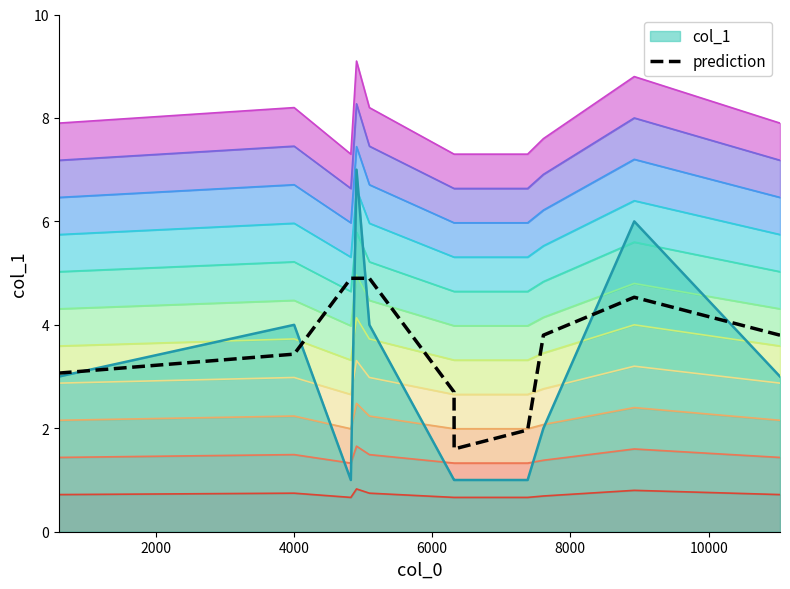

What is the minimum value for col_1?

1.0